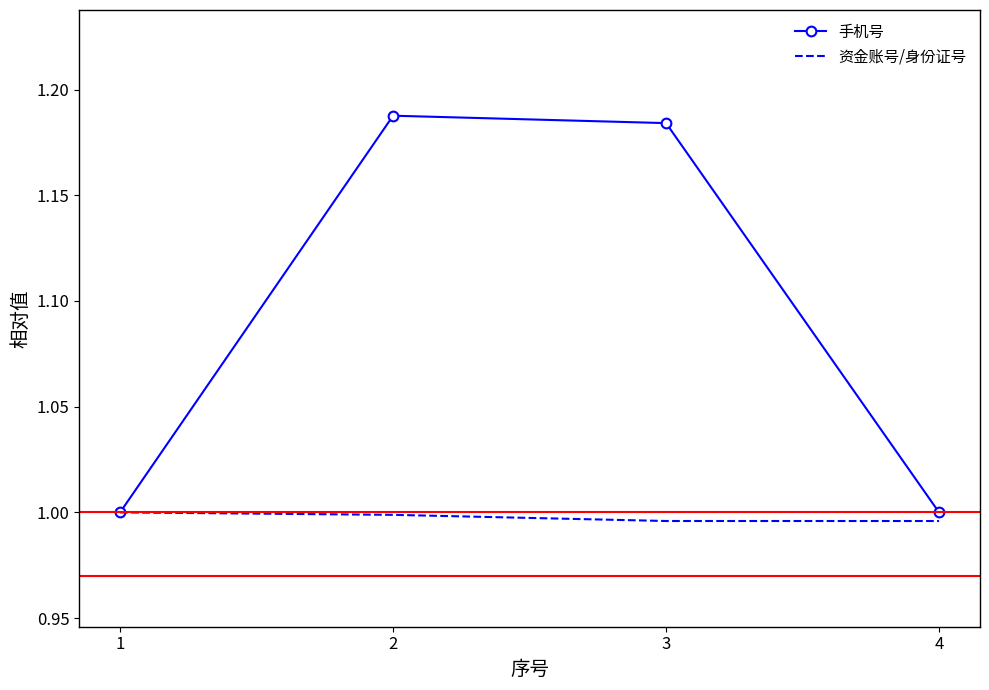

The value of 手机号 at 1 is 1.0. True or false?

True